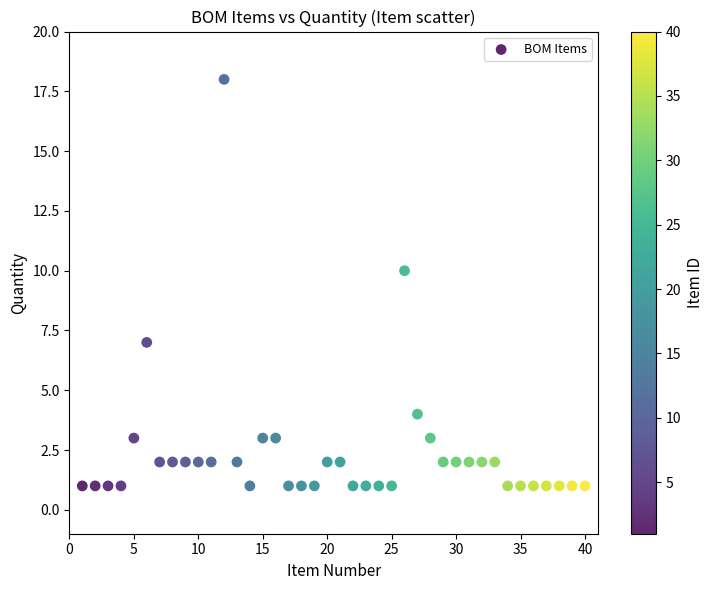

What is the range of Y values (max minus min)?

17